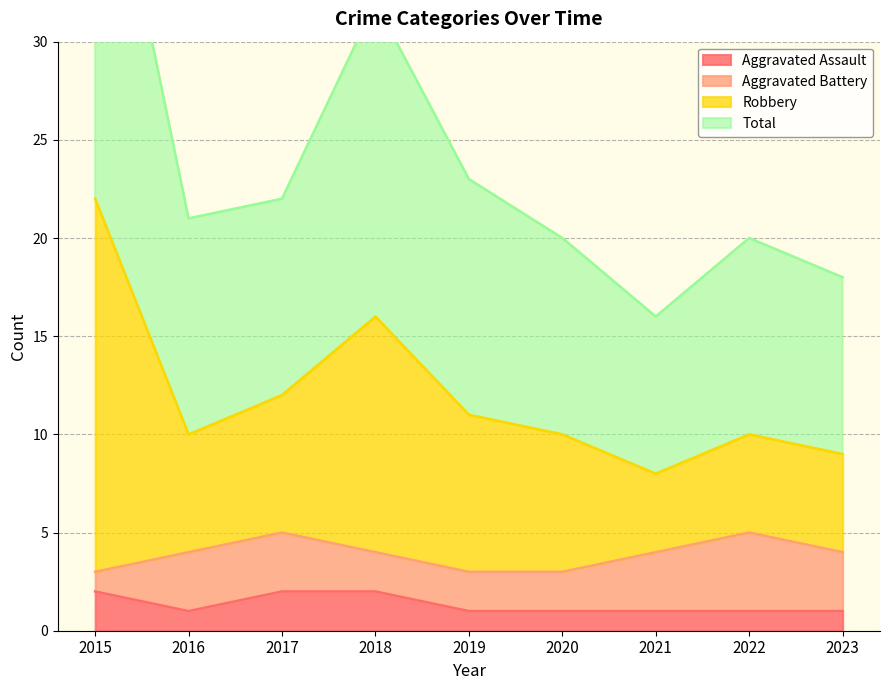

The Aggravated Assault series shows 3 at 2015. True or false?

False